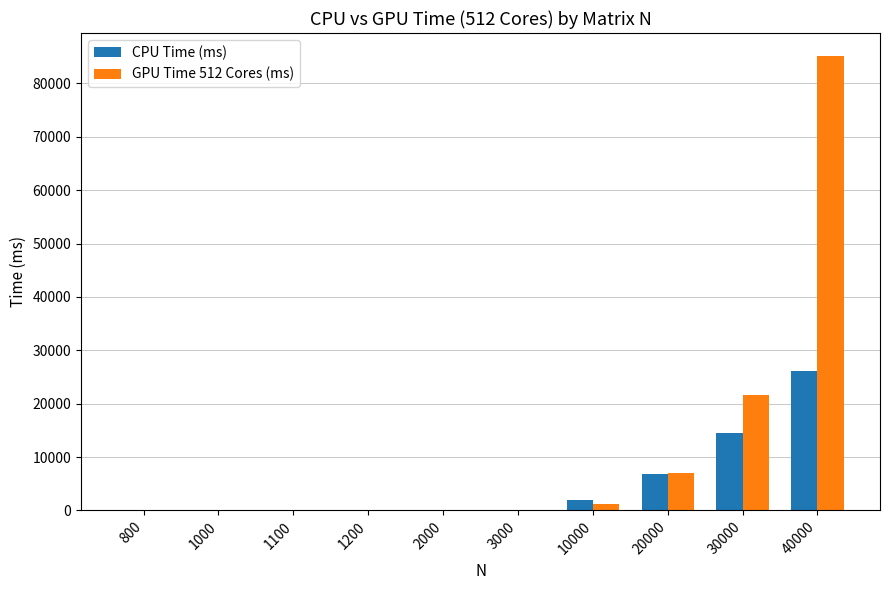

At which category is the sum across all series the highest?

40000